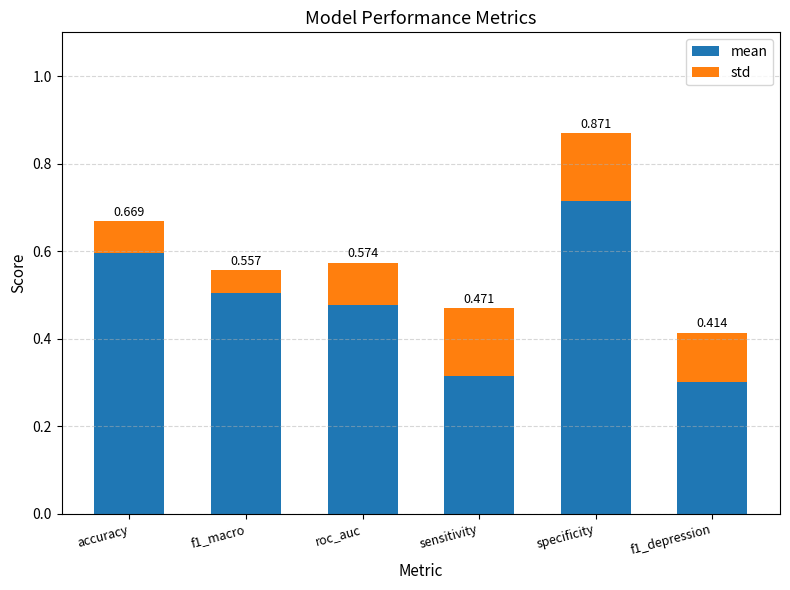

Is it true that mean equals 0.1 at f1_depression?

False